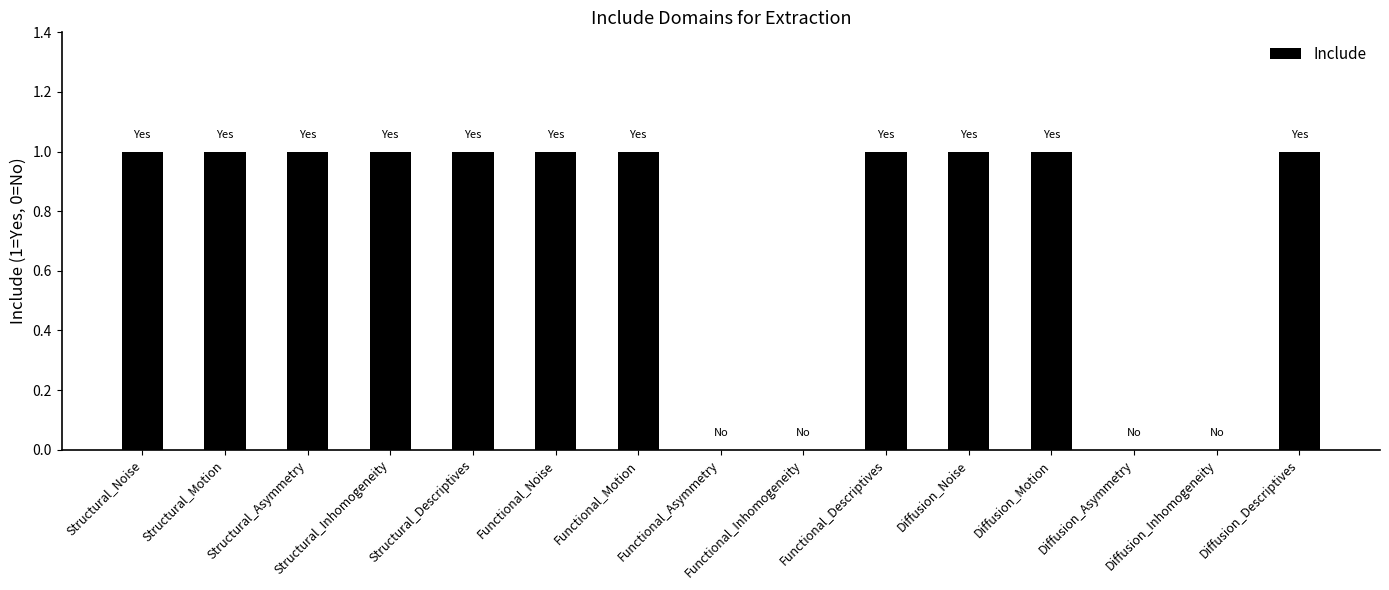

What is the sum of all values?

11